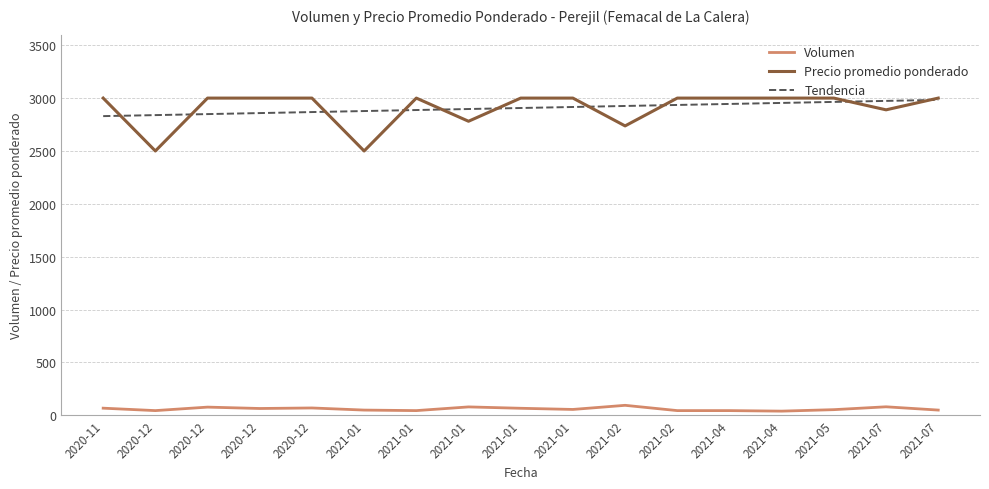

True or false: Precio promedio ponderado and Volumen intersect in this chart.

False